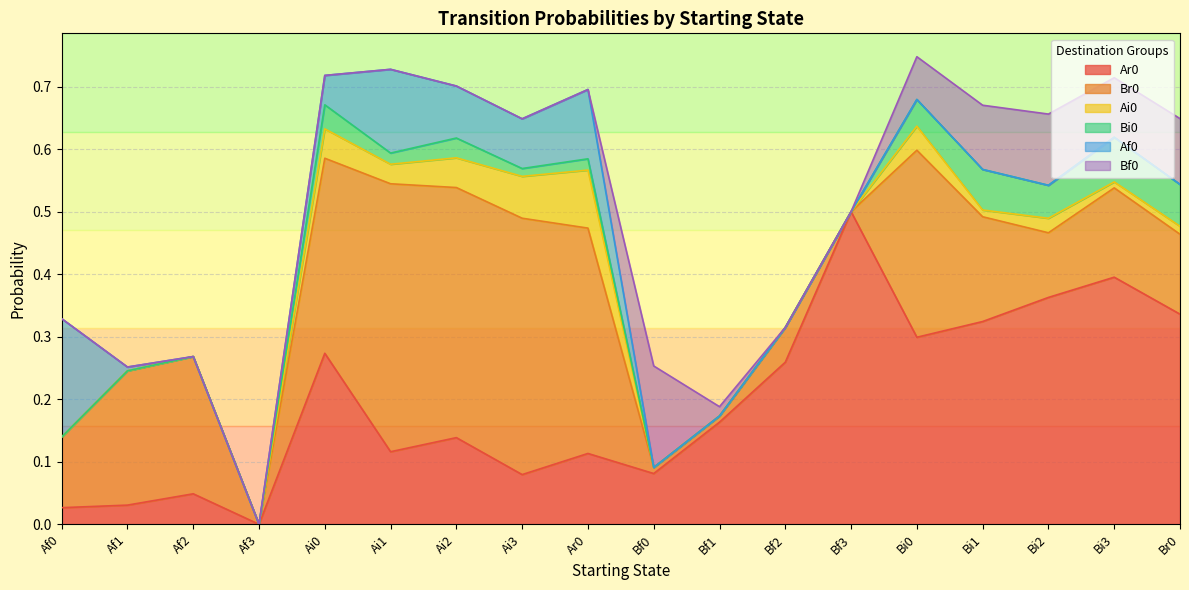

Reading right to left, list all the values displayed in this chart.

Ar0: Br0=0.3	Bi3=0.4	Bi2=0.4	Bi1=0.3	Bi0=0.3	Bf3=0.5	Bf2=0.3	Bf1=0.2	Bf0=0.1	Ar0=0.1	Ai3=0.1	Ai2=0.1	Ai1=0.1	Ai0=0.3	Af3=0.0	Af2=0.0	Af1=0.0	Af0=0.0
Br0: Br0=0.1	Bi3=0.1	Bi2=0.1	Bi1=0.2	Bi0=0.3	Bf3=0.0	Bf2=0.1	Bf1=0.0	Bf0=0.0	Ar0=0.4	Ai3=0.4	Ai2=0.4	Ai1=0.4	Ai0=0.3	Af3=0.0	Af2=0.2	Af1=0.2	Af0=0.1
Ai0: Br0=0.0	Bi3=0.0	Bi2=0.0	Bi1=0.0	Bi0=0.0	Bf3=0.0	Bf2=0.0	Bf1=0.0	Bf0=0.0	Ar0=0.1	Ai3=0.1	Ai2=0.0	Ai1=0.0	Ai0=0.0	Af3=0.0	Af2=0.0	Af1=0.0	Af0=0.0
Bi0: Br0=0.1	Bi3=0.1	Bi2=0.1	Bi1=0.1	Bi0=0.0	Bf3=0.0	Bf2=0.0	Bf1=0.0	Bf0=0.0	Ar0=0.0	Ai3=0.0	Ai2=0.0	Ai1=0.0	Ai0=0.0	Af3=0.0	Af2=0.0	Af1=0.0	Af0=0.0
Af0: Br0=0.0	Bi3=0.0	Bi2=0.0	Bi1=0.0	Bi0=0.0	Bf3=0.0	Bf2=0.0	Bf1=0.0	Bf0=0.0	Ar0=0.1	Ai3=0.1	Ai2=0.1	Ai1=0.1	Ai0=0.0	Af3=0.0	Af2=0.0	Af1=0.0	Af0=0.2
Bf0: Br0=0.1	Bi3=0.1	Bi2=0.1	Bi1=0.1	Bi0=0.1	Bf3=0.0	Bf2=0.0	Bf1=0.0	Bf0=0.2	Ar0=0.0	Ai3=0.0	Ai2=0.0	Ai1=0.0	Ai0=0.0	Af3=0.0	Af2=0.0	Af1=0.0	Af0=0.0